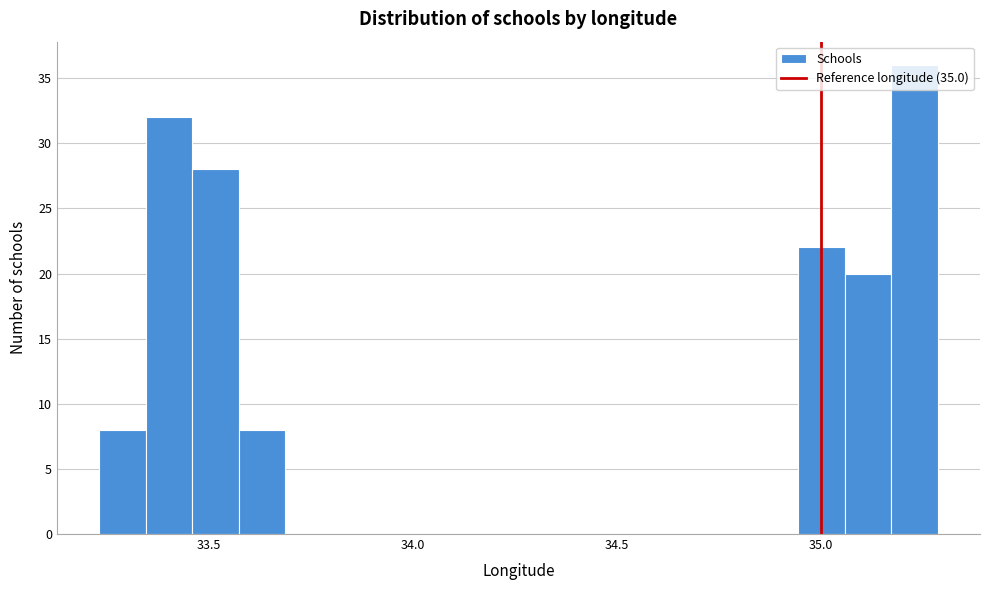

Read against the x-axis, roughly where is the centre of the tallest bar?

35.25